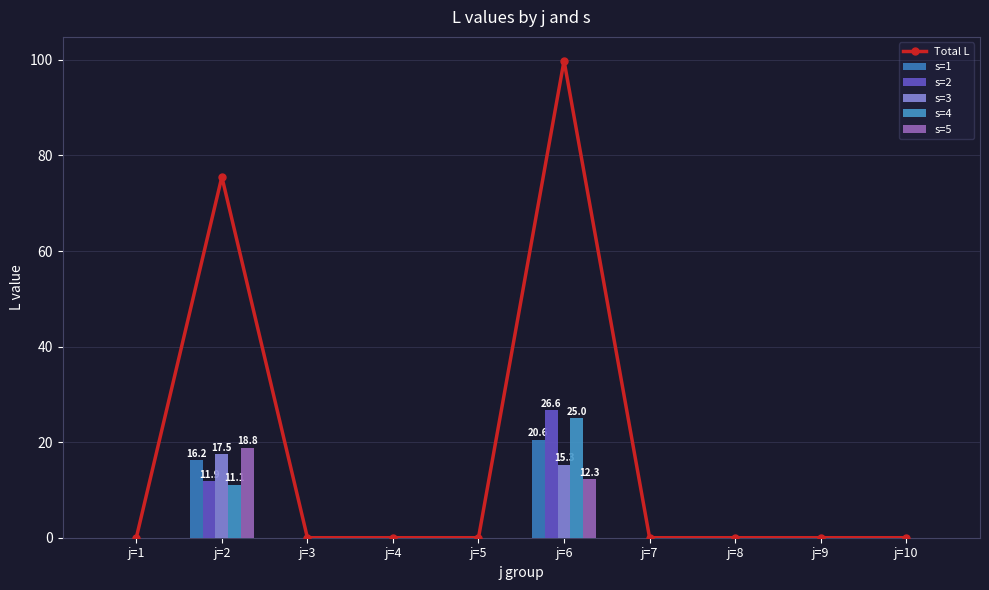

How many groups of bars are there?

10